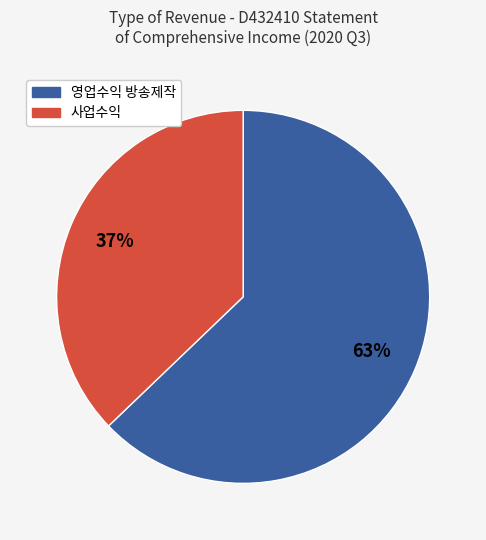

To the nearest percent, what is the difference between the largest and smallest slice percentages?

26%